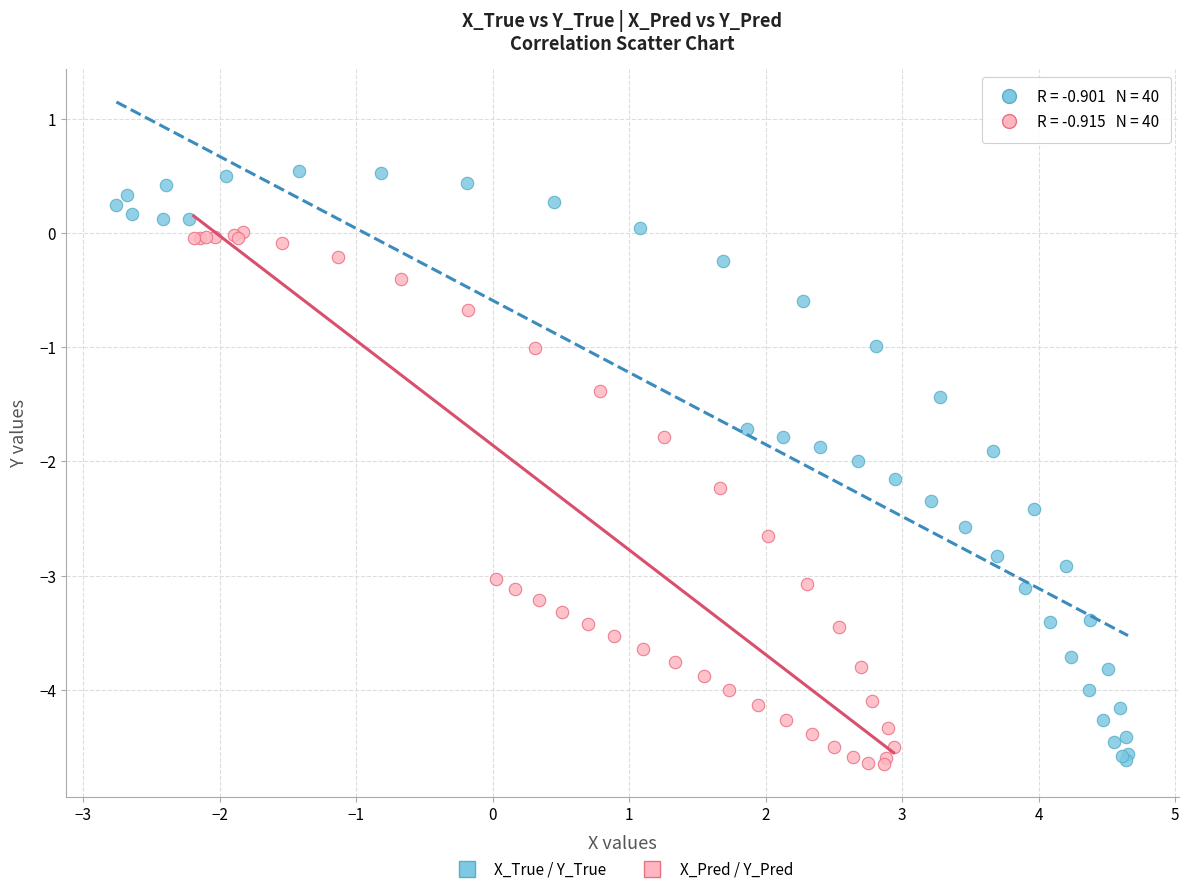

Which series reaches the maximum Y coordinate?

X_True / Y_True